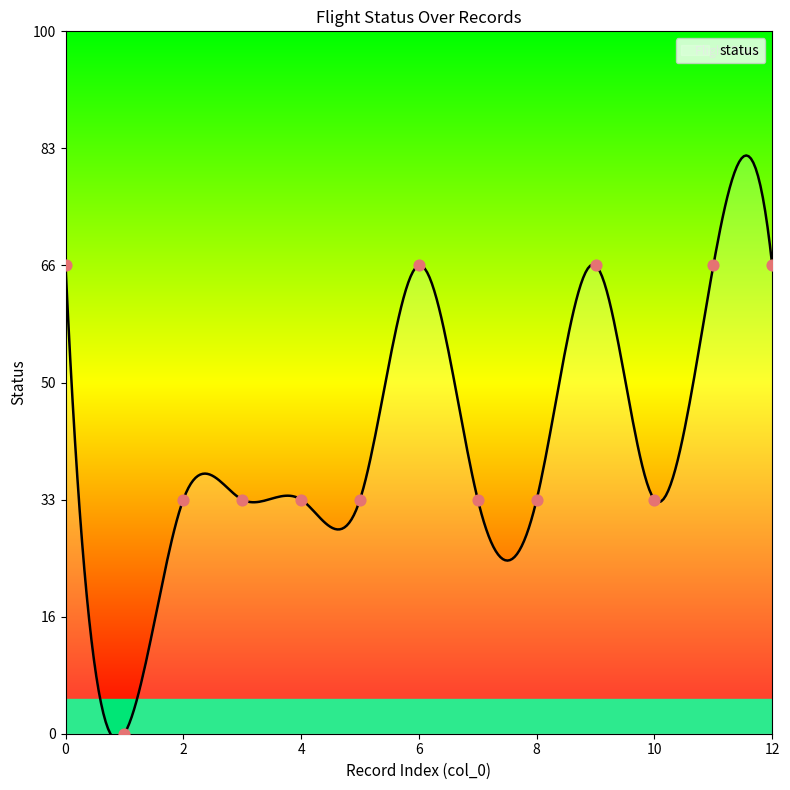

Between 8 and 1, which is larger?

8